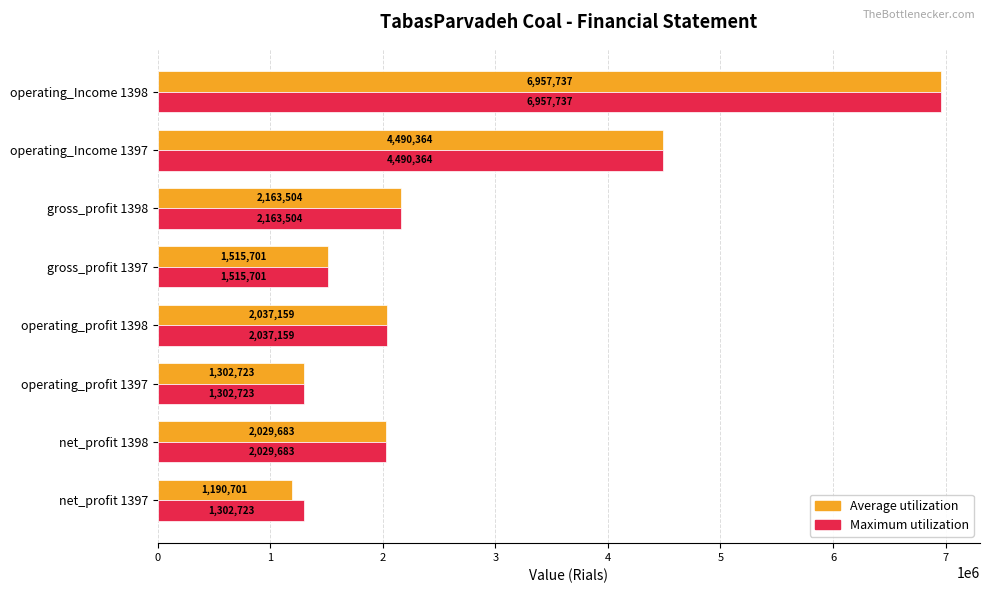

The value of Maximum utilization at net_profit 1398 is 779470. True or false?

False